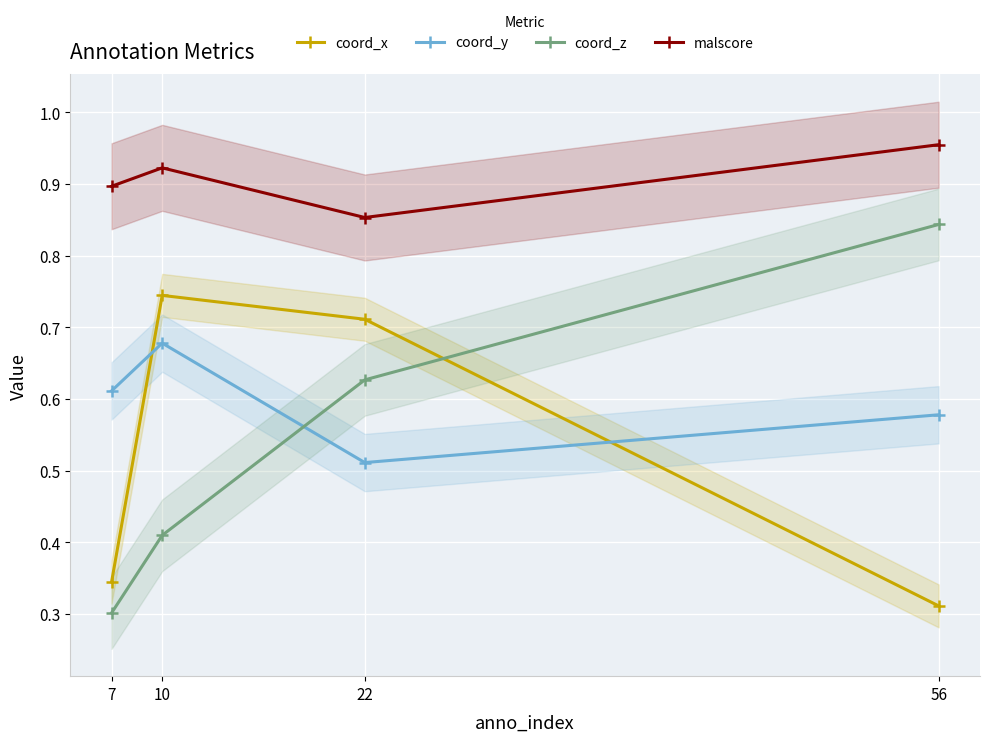

At which category is the sum across all series the highest?

10